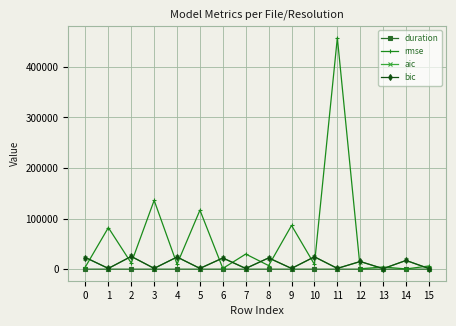

What is the value of the duration point at the 13th from the left?

0.3